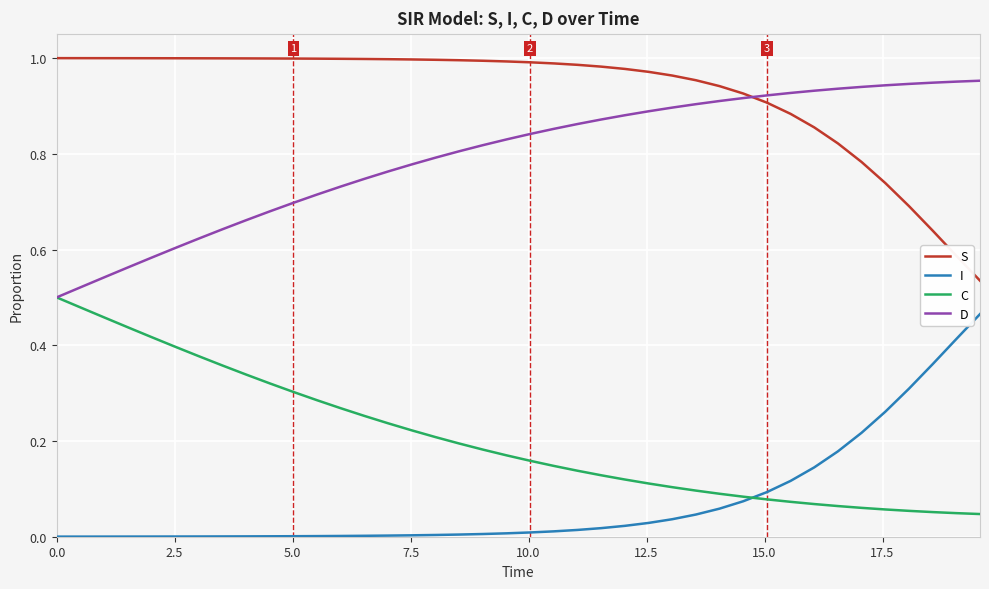

Which series has the largest total across all categories?

S